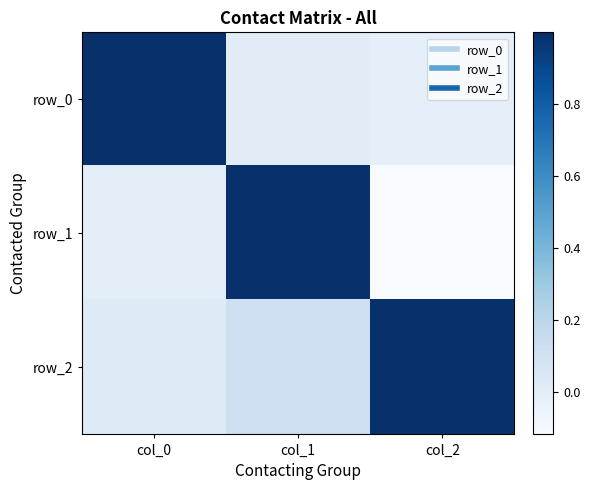

At which label is row_2 closest to 0?

col_0